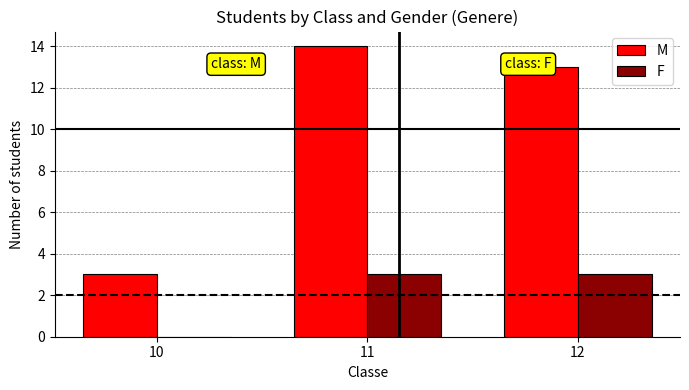

The M series shows 13 at 12. True or false?

True